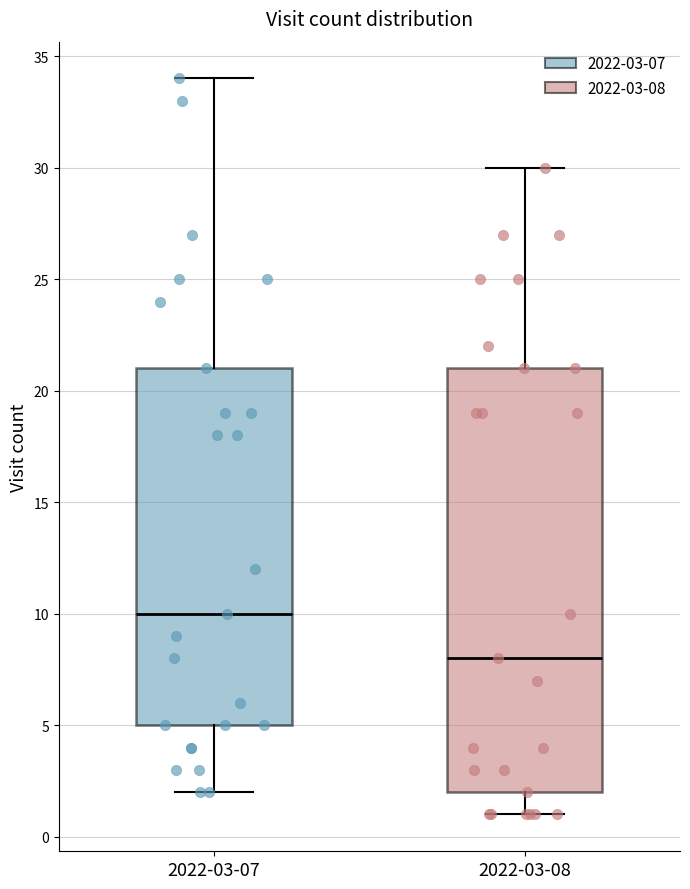

Where does the upper whisker of the box for 2022-03-08 end on the y-axis? The values are not printed on the chart, so give them approximately, as read against the axis.

30